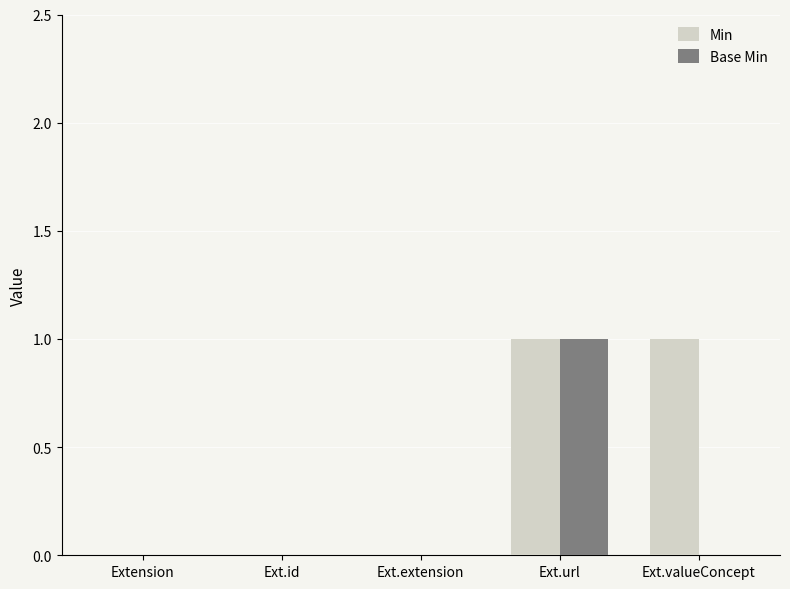

Reading left to right, list all the values displayed in this chart.

Min: 0	0	0	1	1
Base Min: 0	0	0	1	0